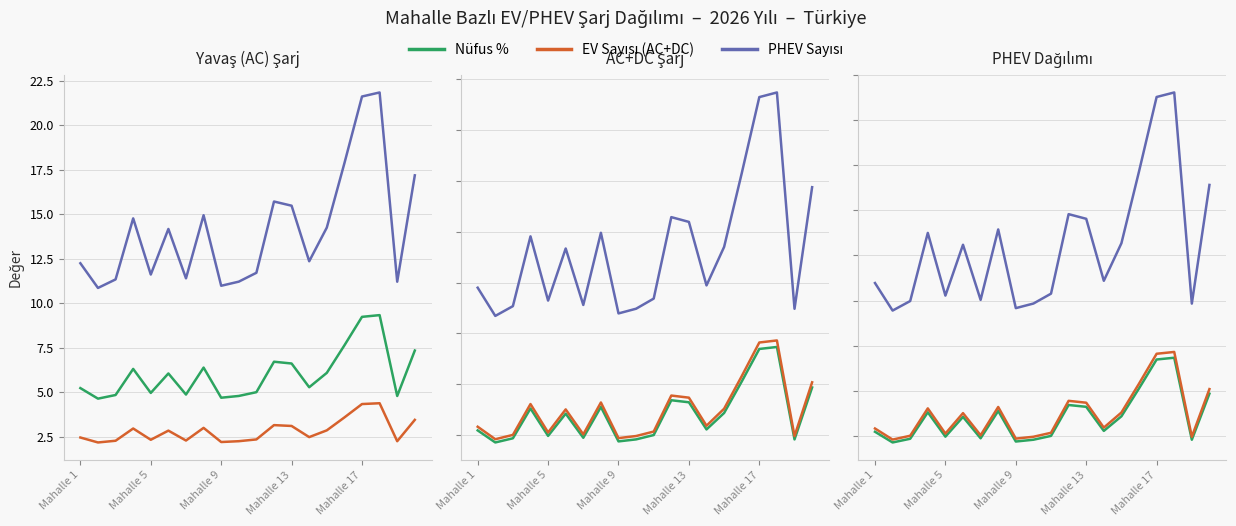

The value of EV Sayısı (AC+DC) at Mahalle 13 is 2.6. True or false?

False